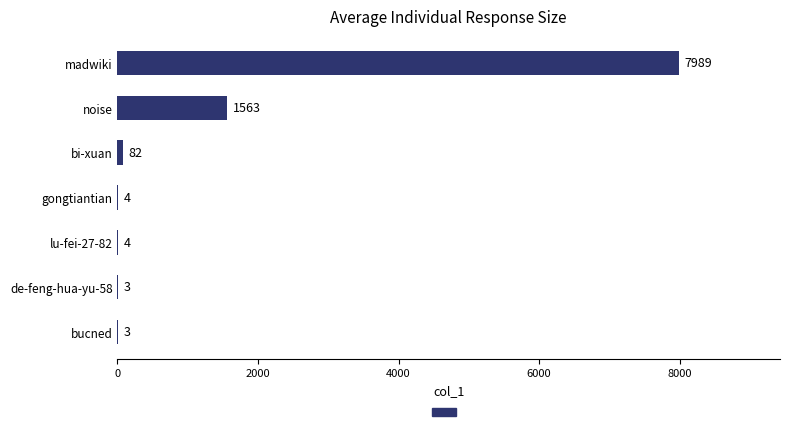

The chart shows a value of 3 at de-feng-hua-yu-58. True or false?

True